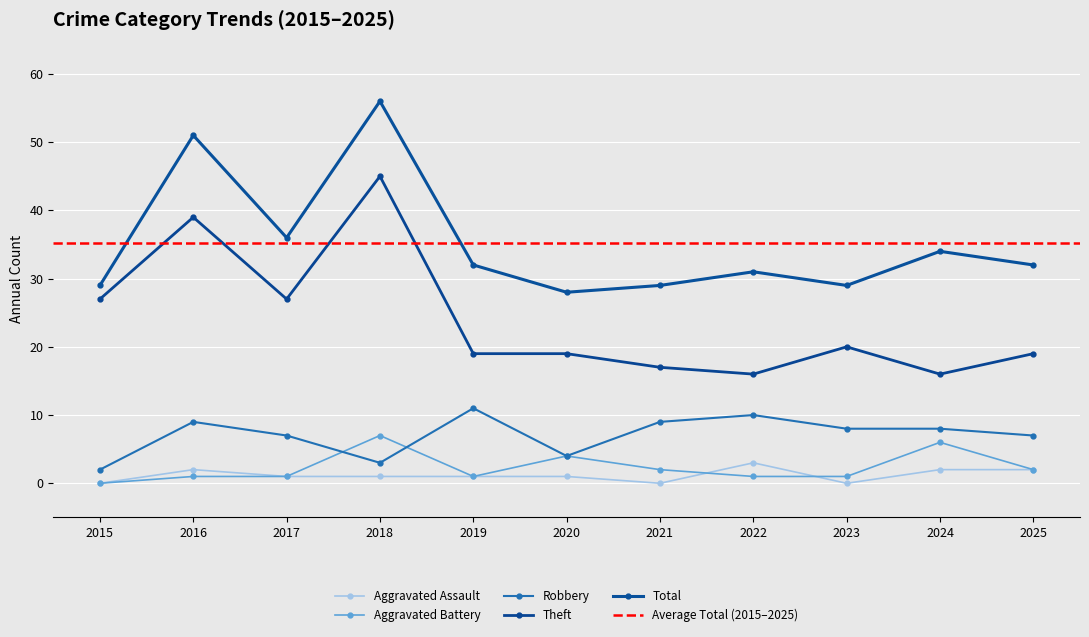

How many values in the Robbery series are below 8?

5